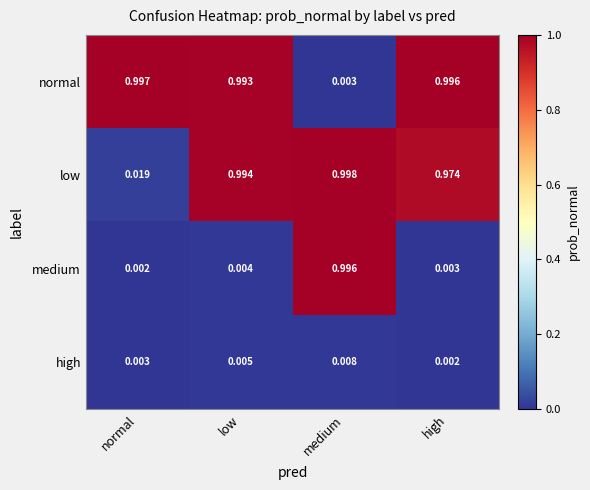

At which label is low closest to 0?

normal